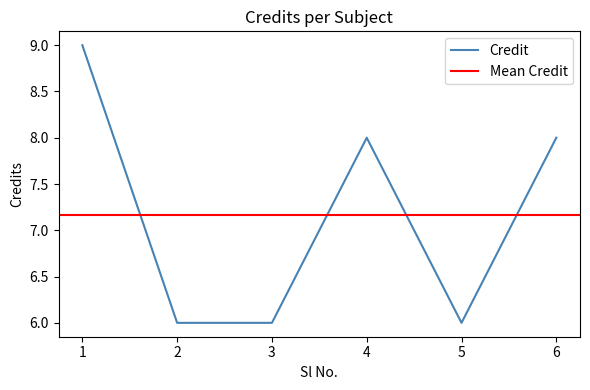

Where is the data nearest to the value 7?

2